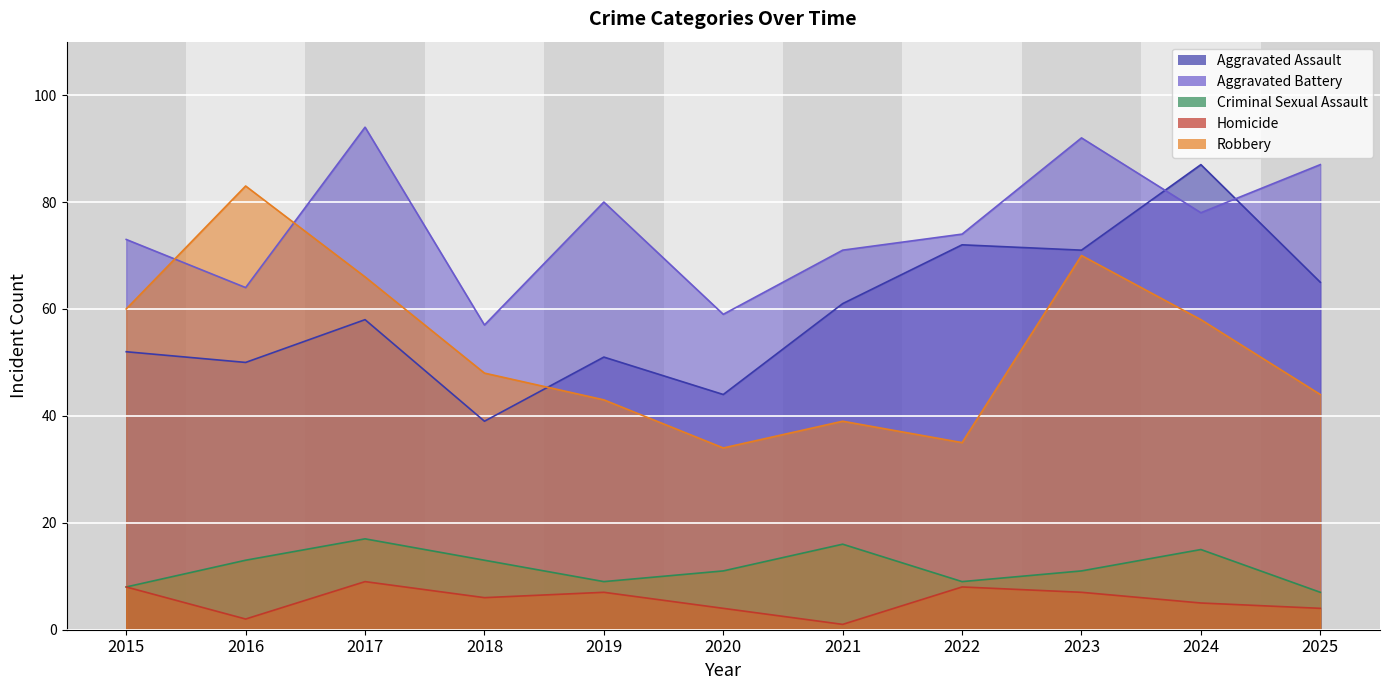

What is the spread (max minus min) of values at 2018?

51